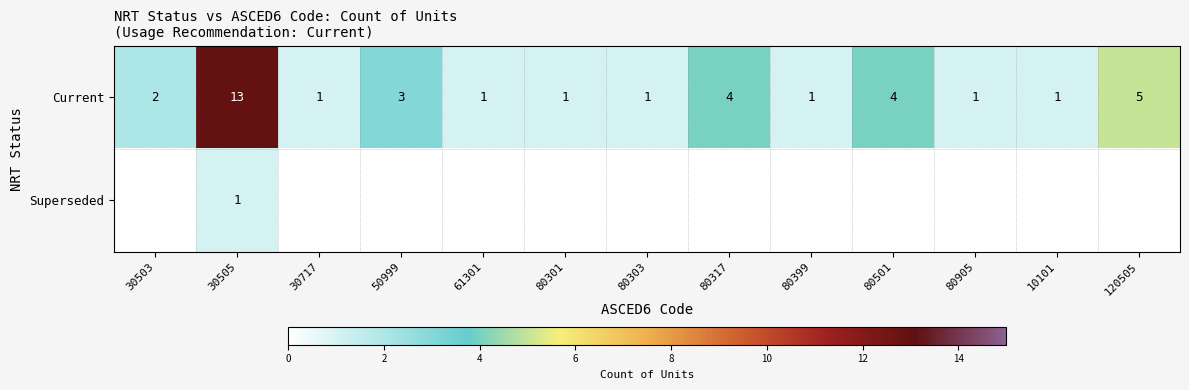

Is it true that Current equals 2 at 30503?

True